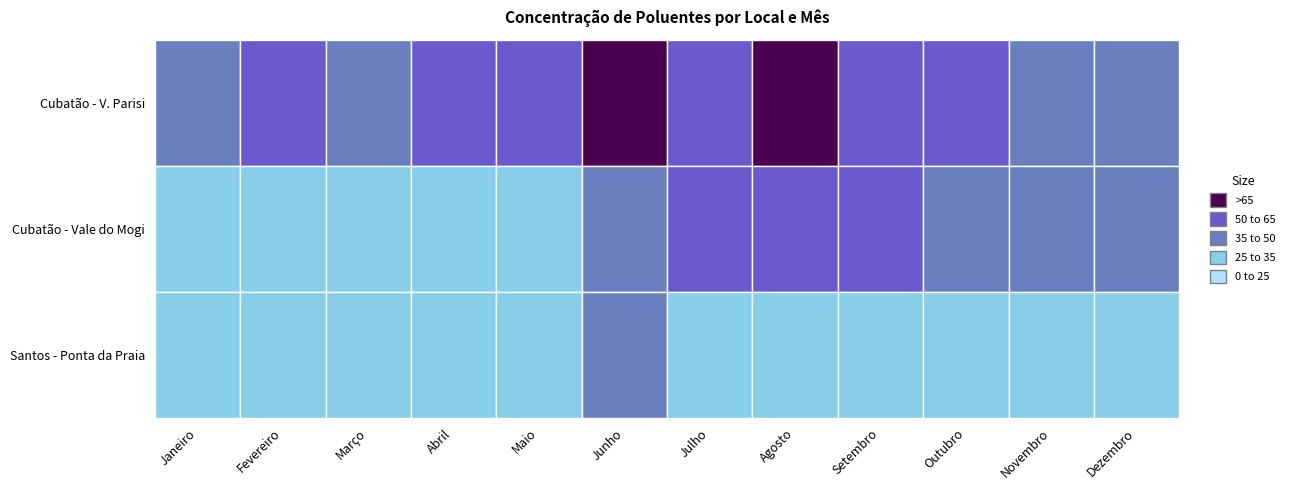

How many values in the Cubatão - Vale do Mogi series are below 41?

6